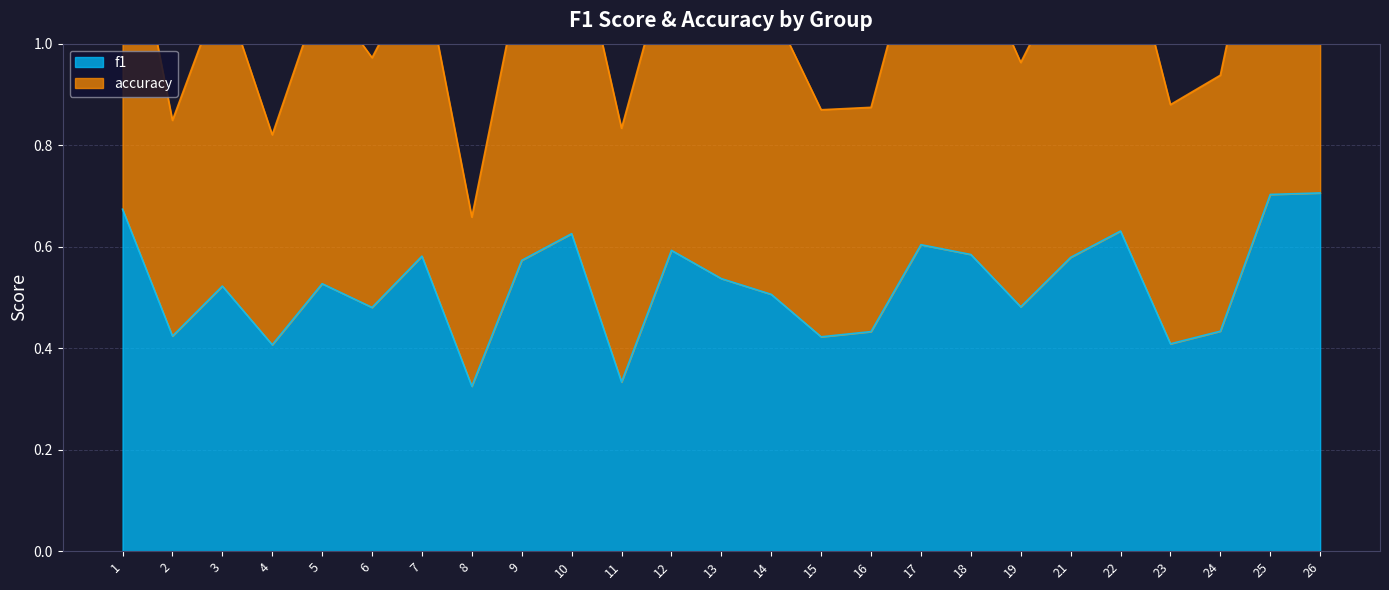

Rank the series by their average value, from lowest to highest.

f1, accuracy